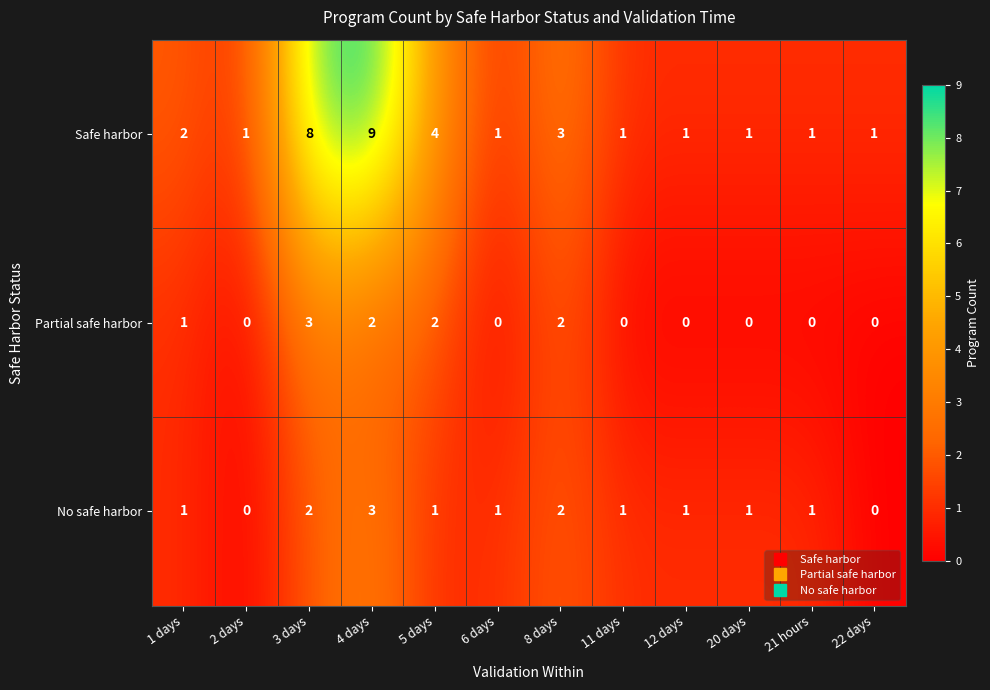

What is the difference between the Safe harbor values at 4 days and 12 days?

8